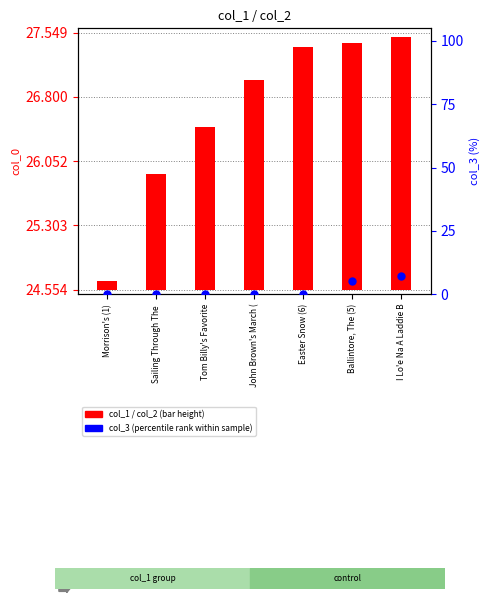

Which series reaches the minimum Y coordinate?

col_3 (percentile rank within sample)